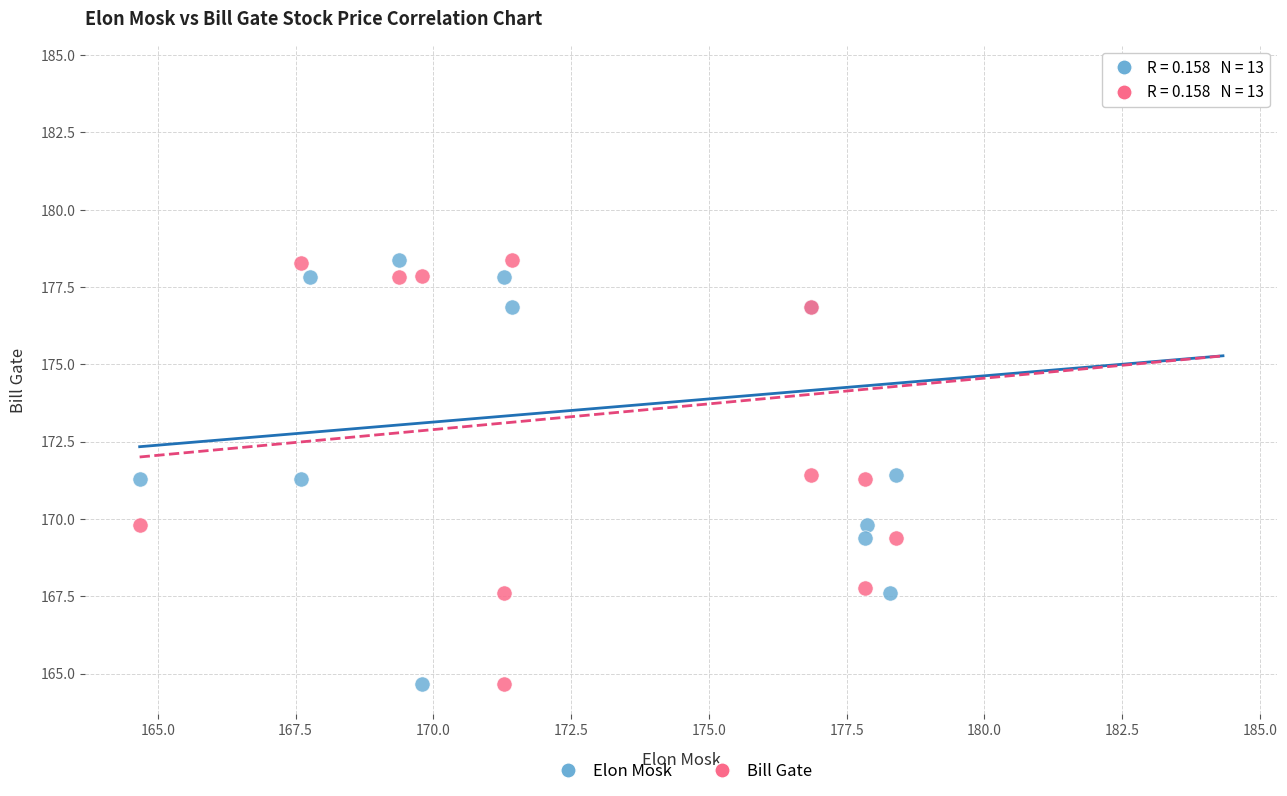

What are all the series names shown in the legend?

Elon Mosk, Bill Gate